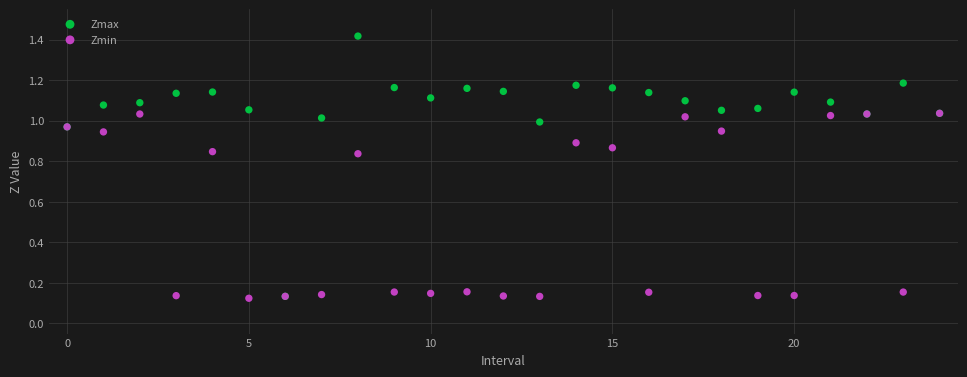

What are all the series names shown in the legend?

Zmax, Zmin